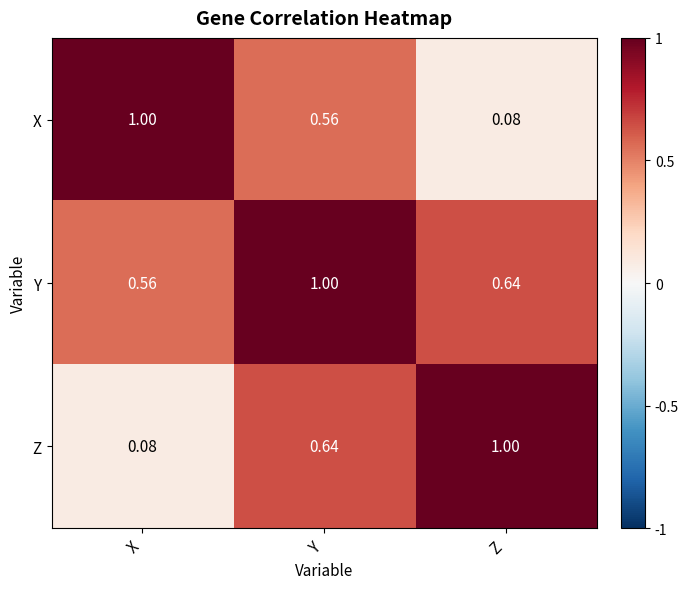

At which category is the sum across all series the highest?

Y